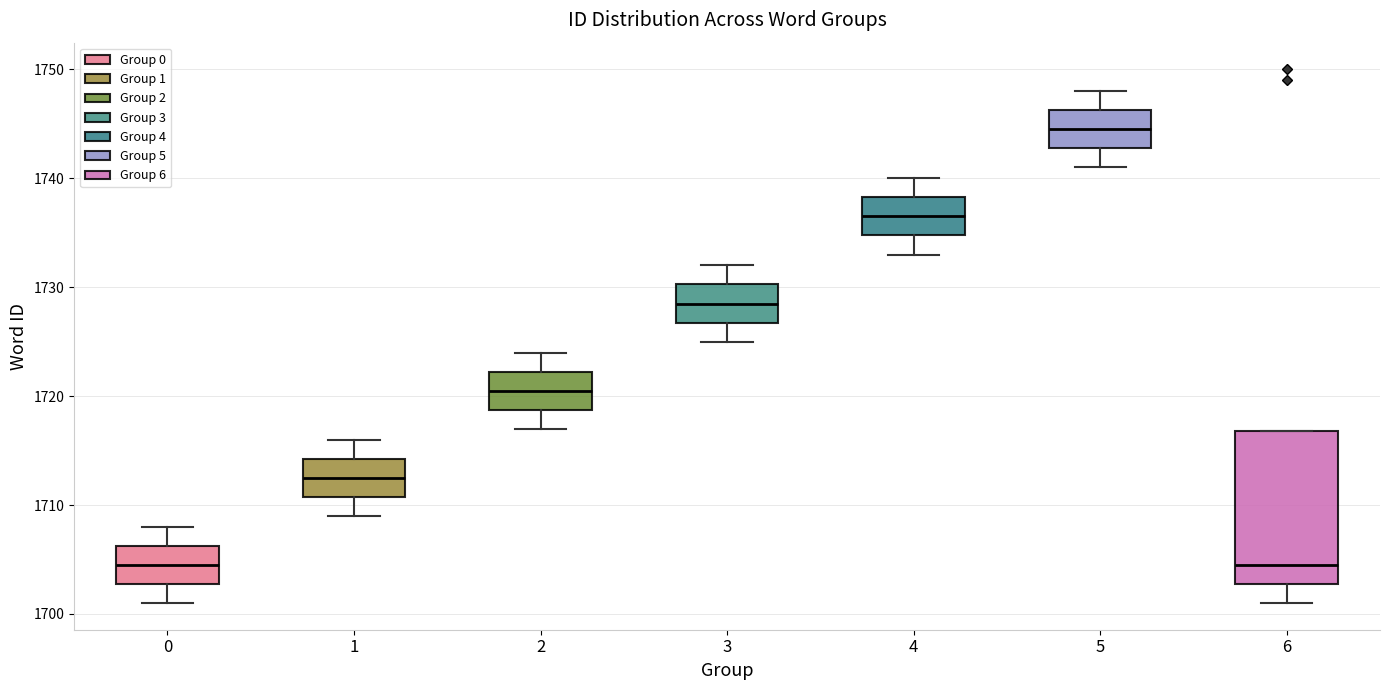

Reading left to right, transcribe this box plot: for each box, give where its median line is, the range the box spans, and where its two whiskers end, as read against the y-axis. The values are not printed on the chart, so give them approximately, as read against the axis.

0: median 1705, box 1703 to 1706, whiskers 1701 to 1708
1: median 1713, box 1711 to 1714, whiskers 1709 to 1716
2: median 1721, box 1719 to 1722, whiskers 1717 to 1724
3: median 1729, box 1727 to 1730, whiskers 1725 to 1732
4: median 1737, box 1735 to 1738, whiskers 1733 to 1740
5: median 1745, box 1743 to 1746, whiskers 1741 to 1748
6: median 1705, box 1703 to 1717, whiskers 1701 to 1717